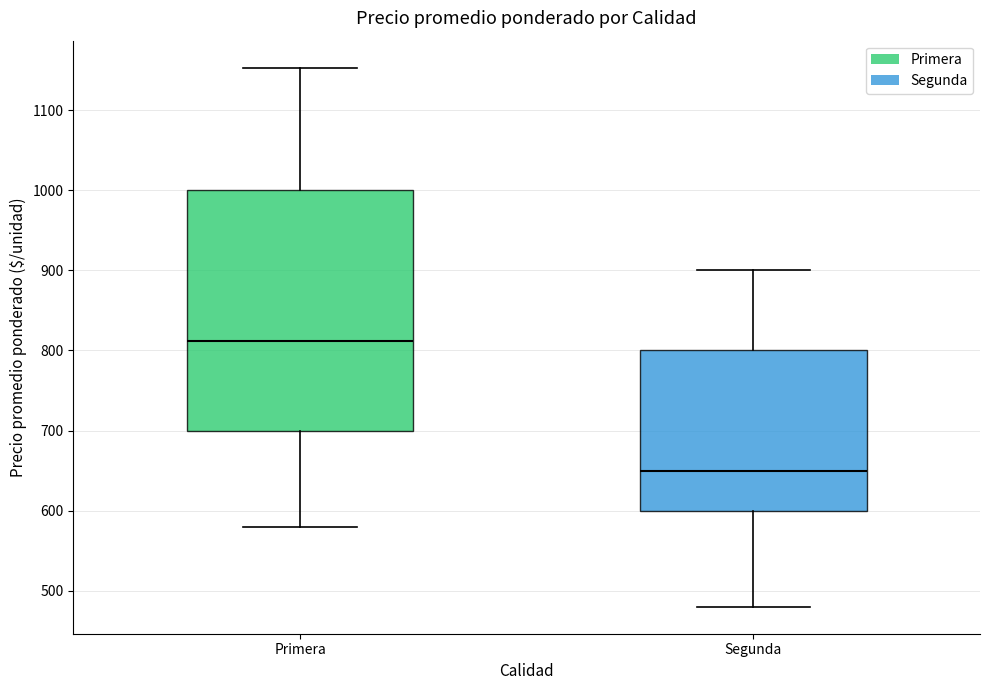

Reading left to right, read every box against the y-axis: the position of its median line, the range the box covers, and the ends of its whiskers. The values are not printed on the chart, so give them approximately, as read against the axis.

Primera: median 810, box 700 to 1000, whiskers 580 to 1150
Segunda: median 650, box 600 to 800, whiskers 480 to 900